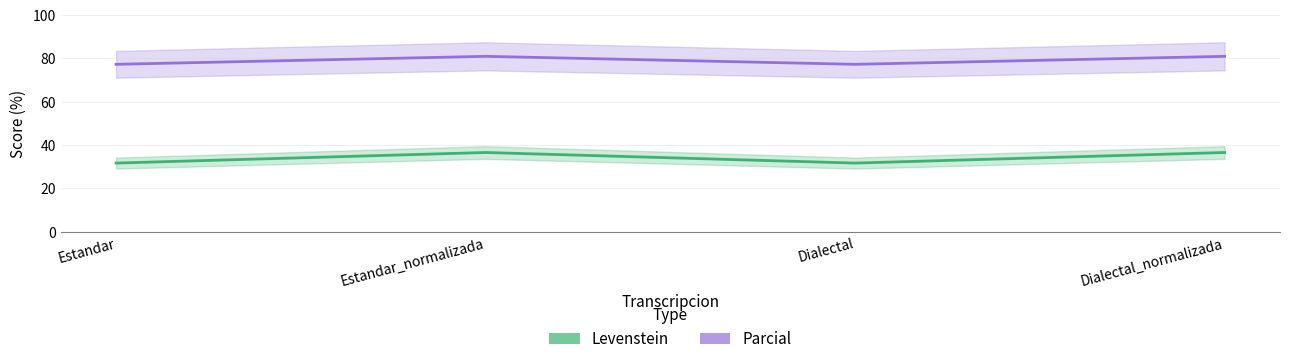

Read the Parcial value at Dialectal_normalizada.

81.0